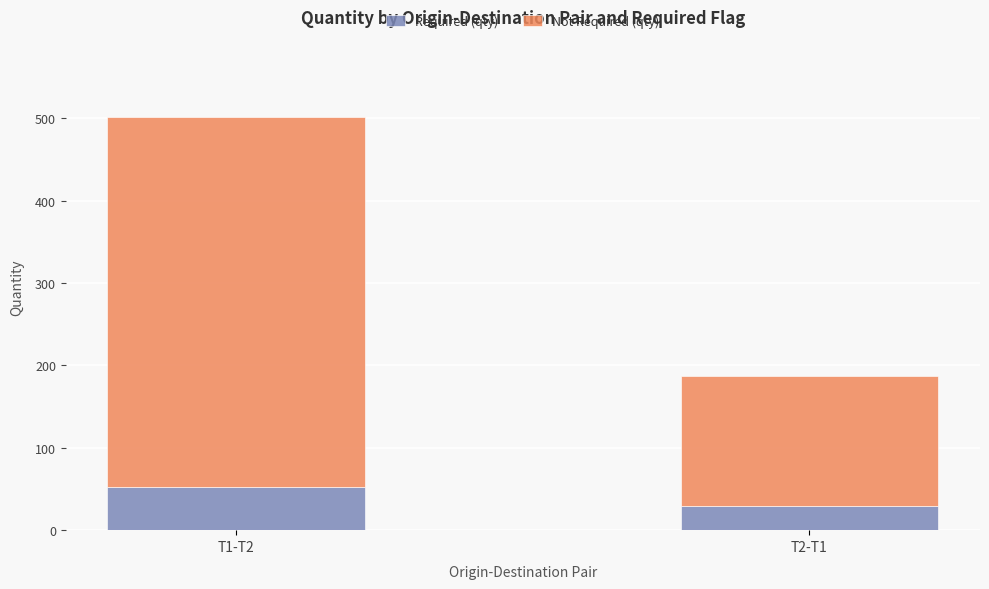

Reading left to right, what are the values for Required (qty)?

52	29